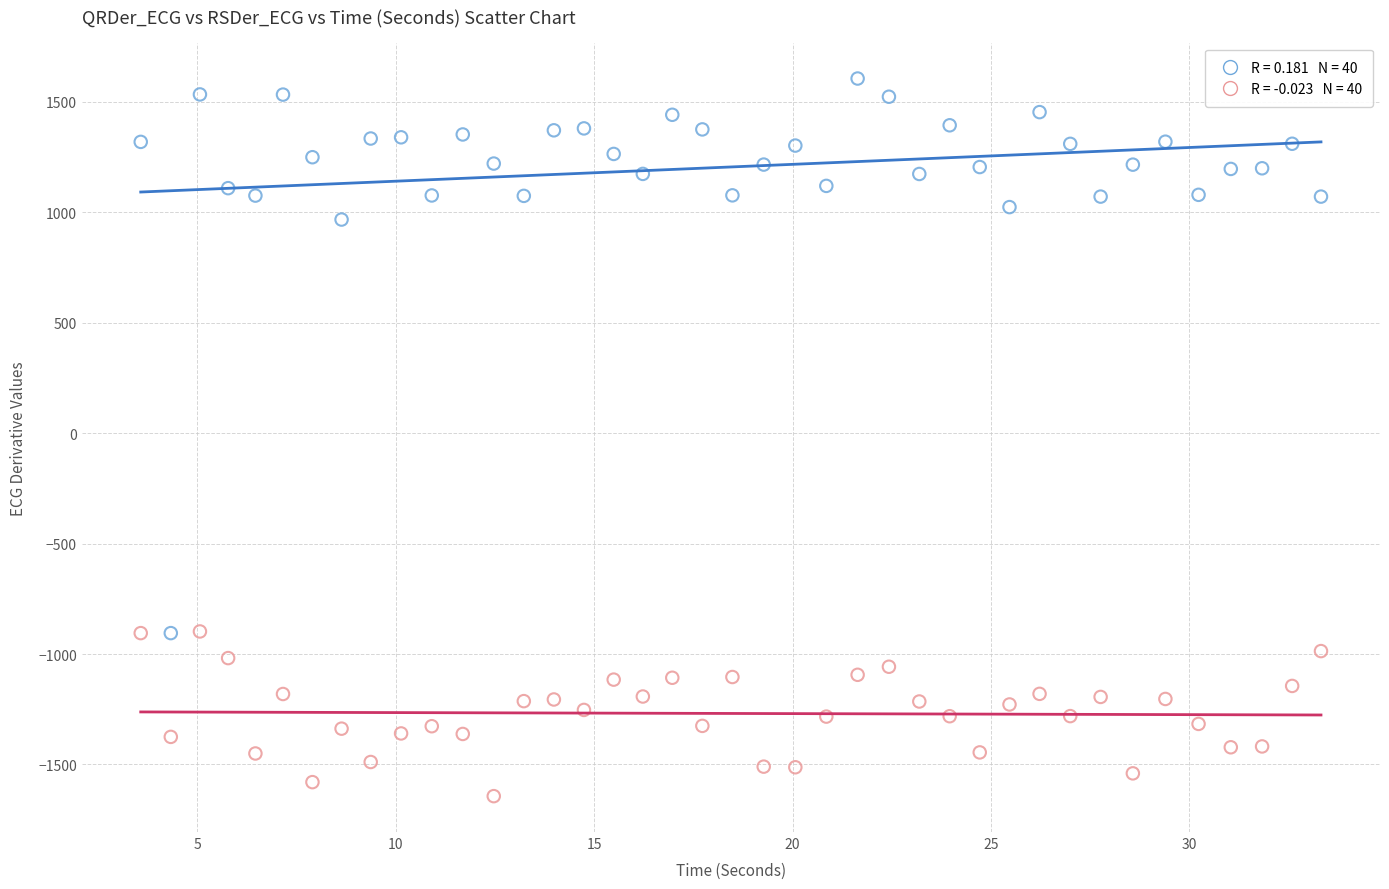

Across all data points, what is the range of Y values (max minus min)?

3248.0